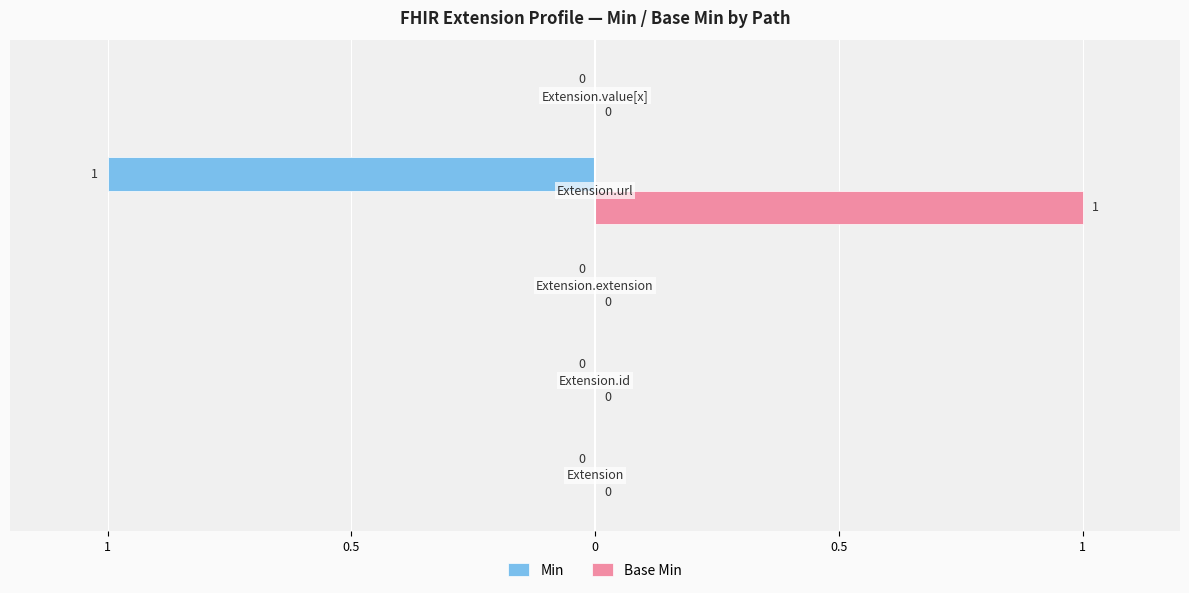

What are all the series names shown in the legend?

Min, Base Min